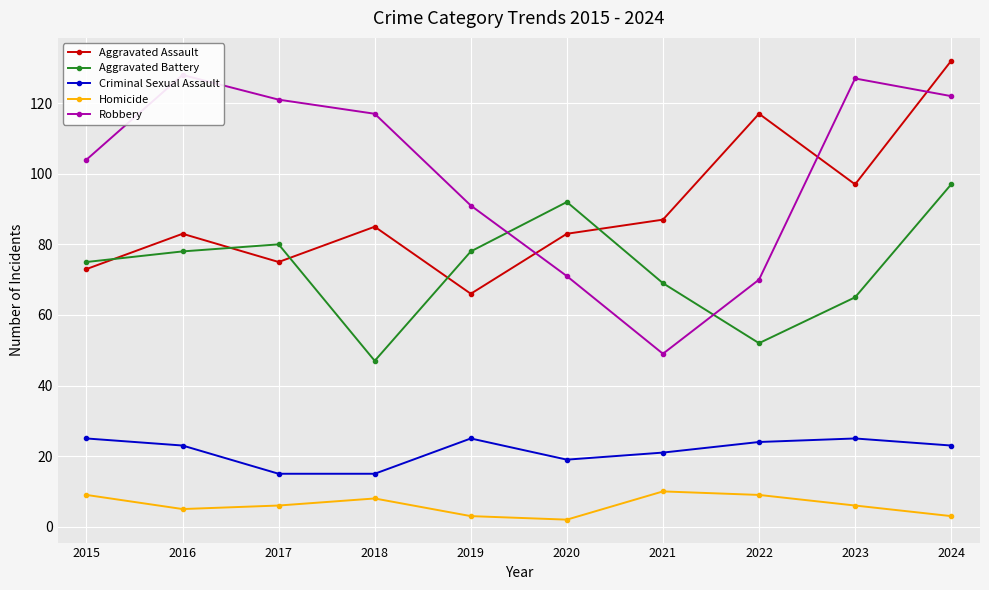

How many data points in Aggravated Battery are above 78?

3